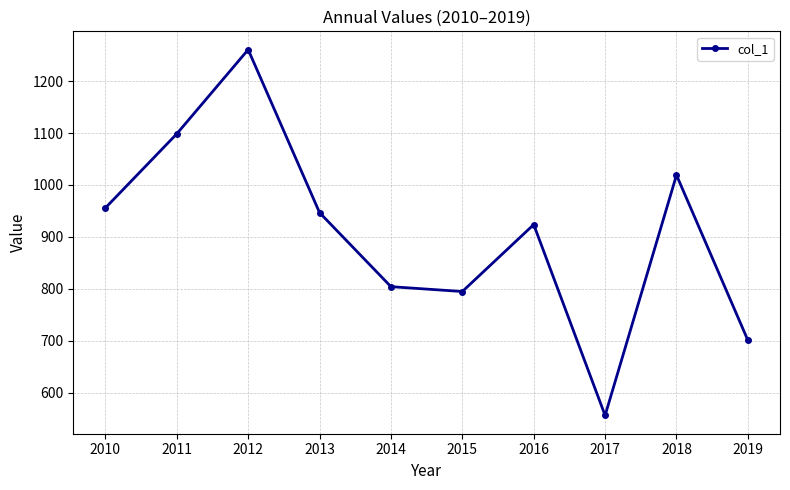

How many points are lower than both their immediate neighbors (excluding endpoints)?

2